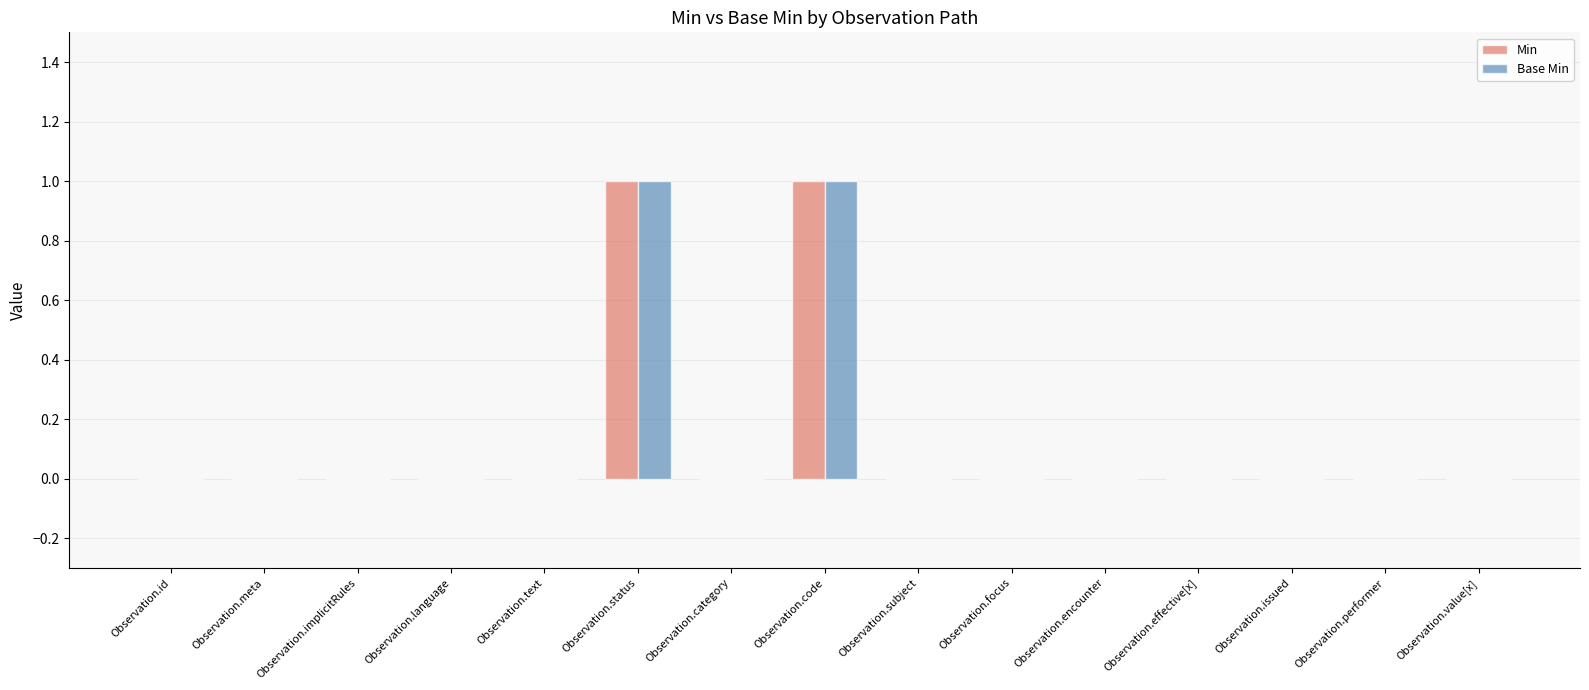

The Min series shows 0 at Observation.effective[x]. True or false?

True